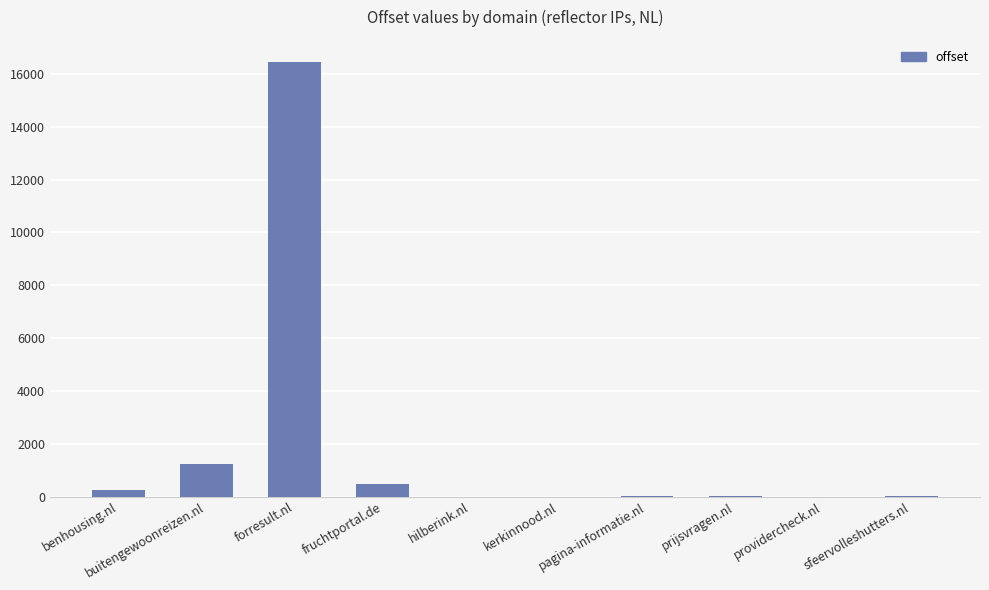

Is it true that the value at forresult.nl is 21986?

False